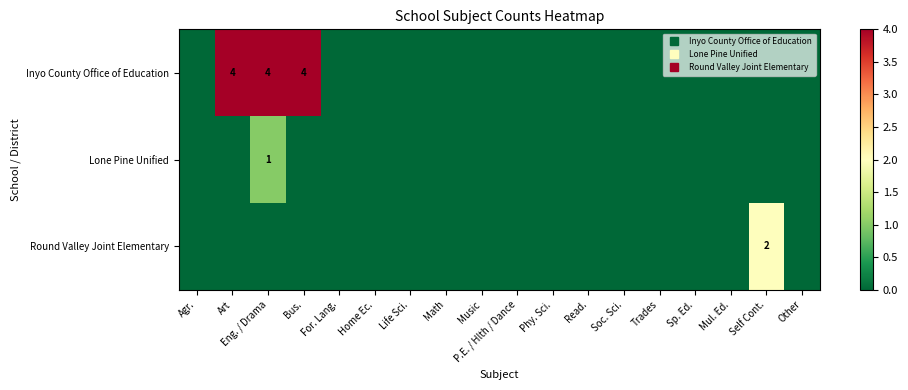

How many Round Valley Joint Elementary values are between 0 and 1?

17